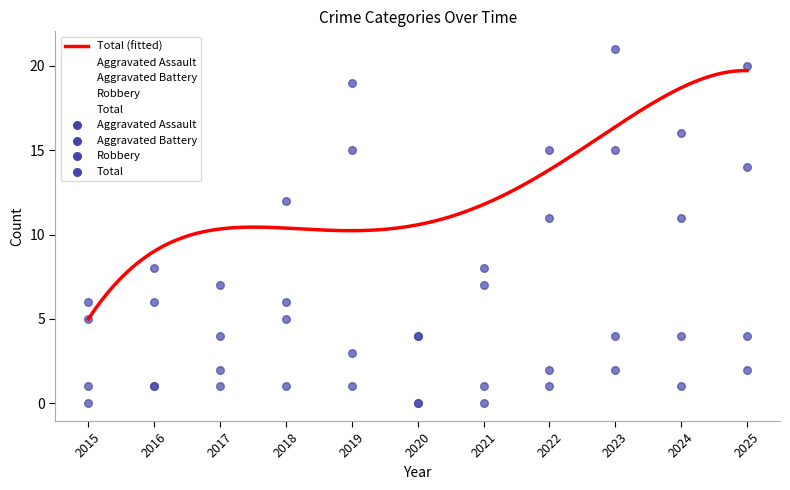

At how many categories does at least one series exceed 17?

3